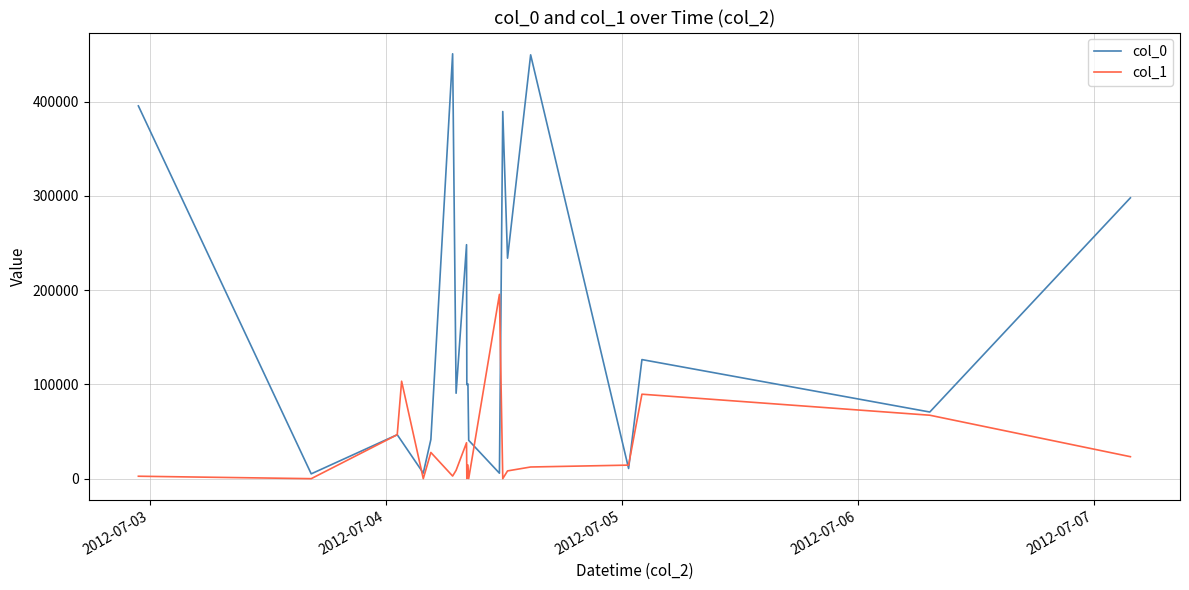

Rank the series by their maximum value, from lowest to highest.

col_1, col_0